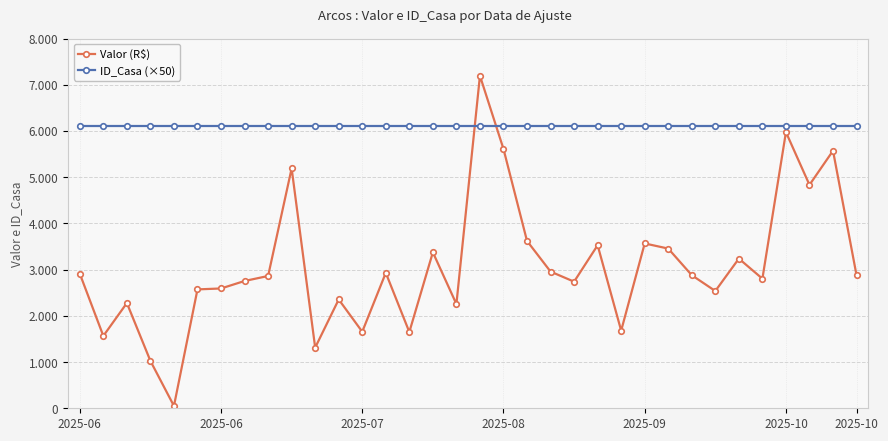

Does the chart have visible grid lines?

Yes